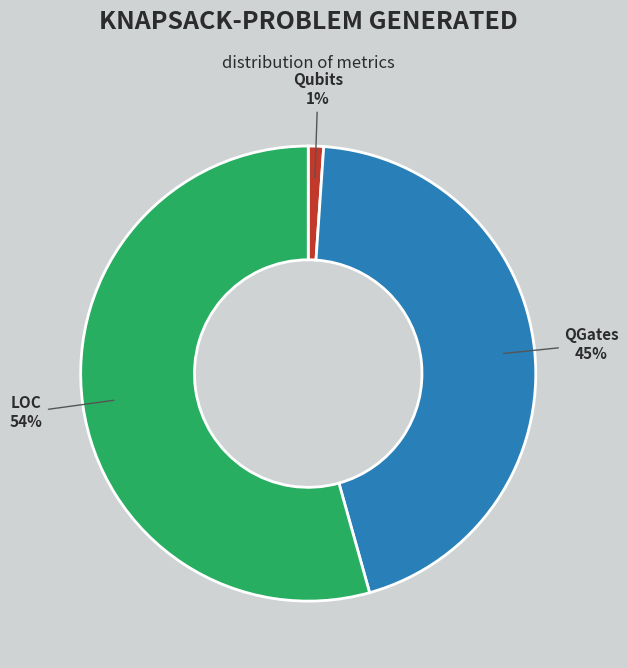

Rank the categories by value from highest to lowest.

LOC, QGates, Qubits